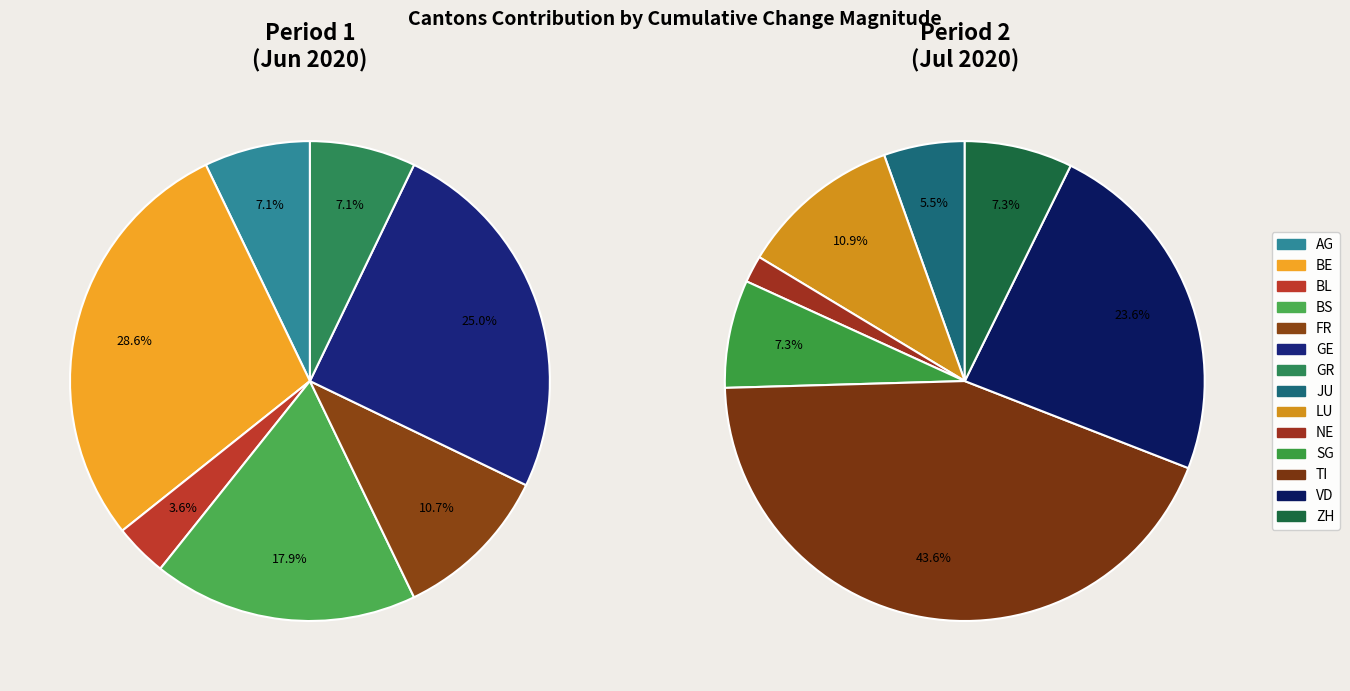

What is the change in value from TI to ZH?

-20